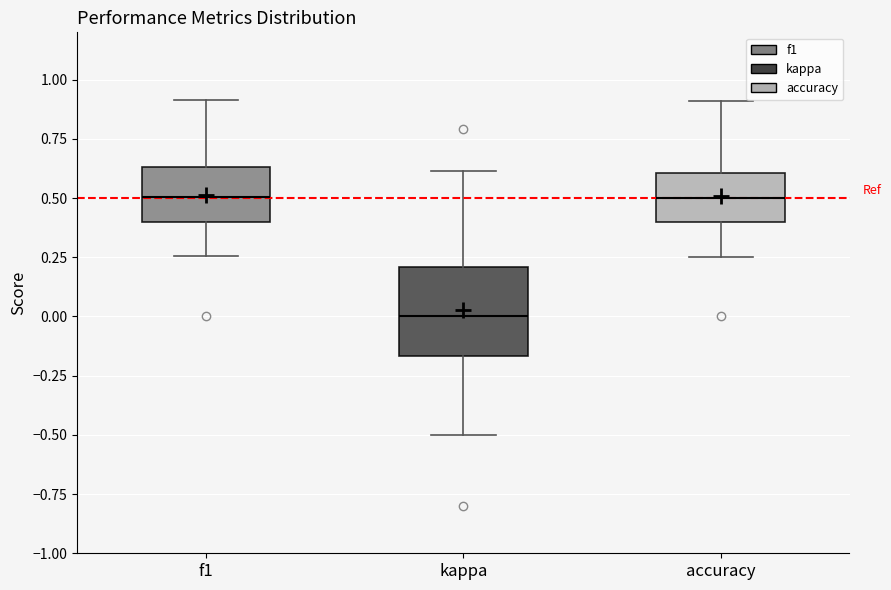

Which box is the tallest, from its lower edge to its upper edge?

kappa